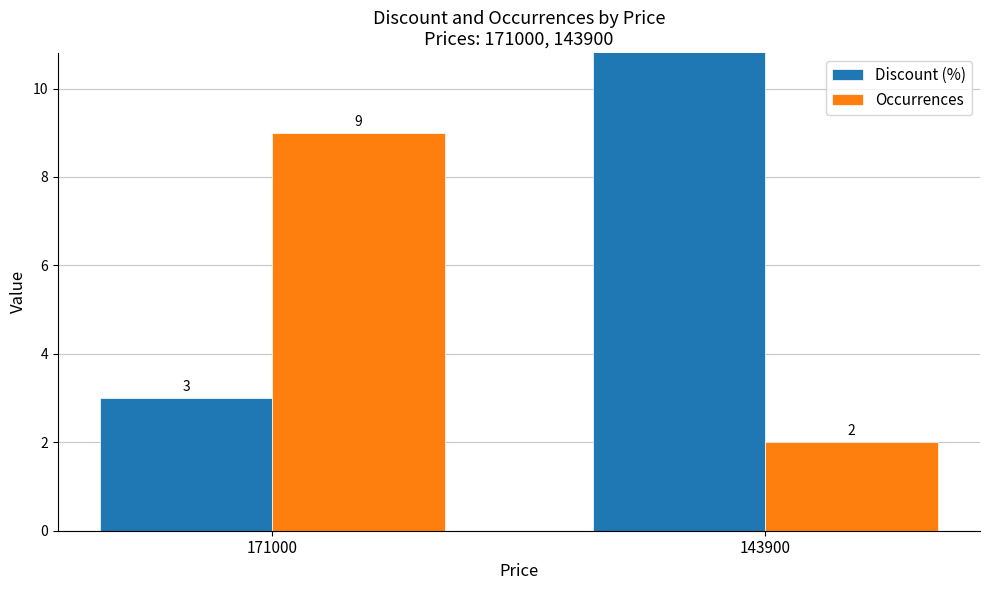

What is the value of the Discount (%) bar at the 2nd from the left?

19